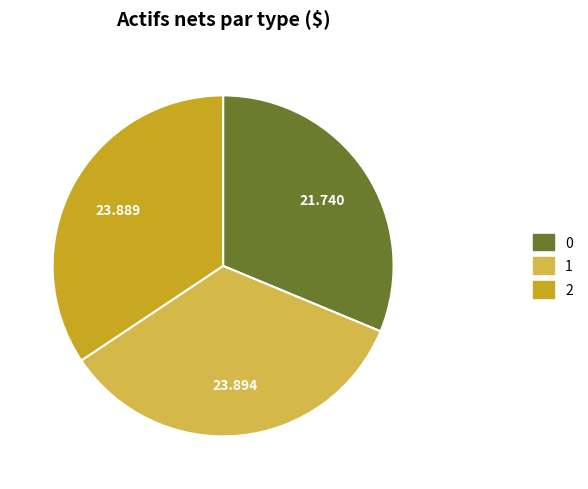

Count the number of slices in the pie.

3